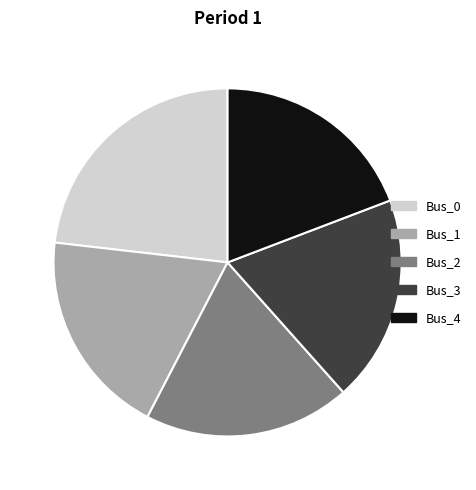

Approximately how many times larger is the value at Bus_2 compared to Bus_0?

0.8